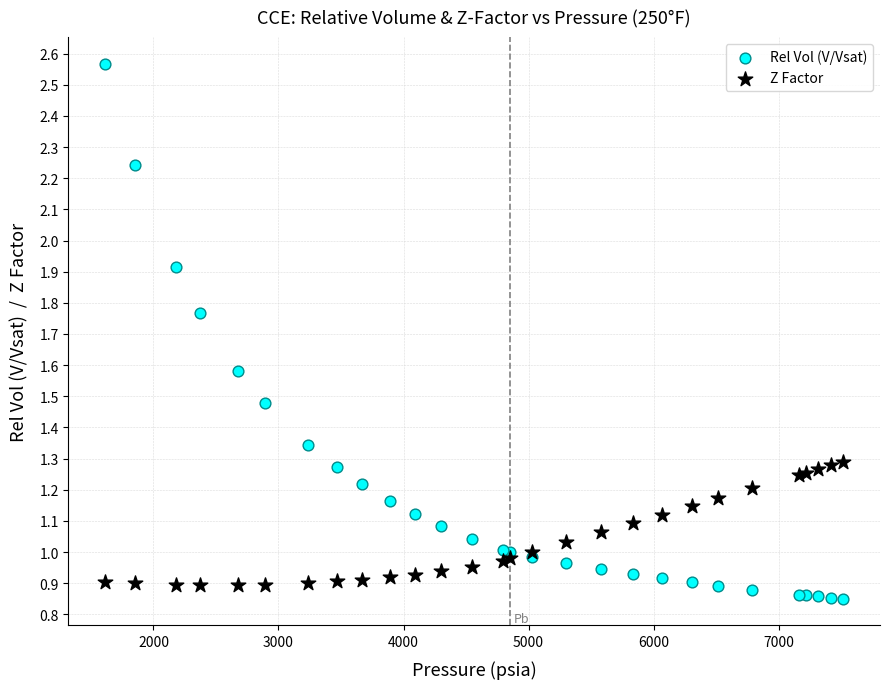

What is the X range (max minus min) for the scatter plot?

5900.0